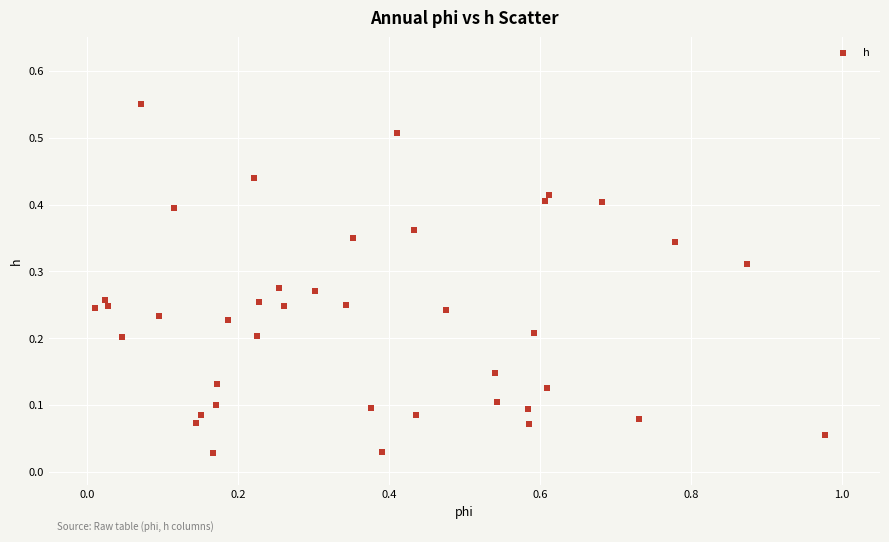

What is the range of Y values (max minus min)?

0.5